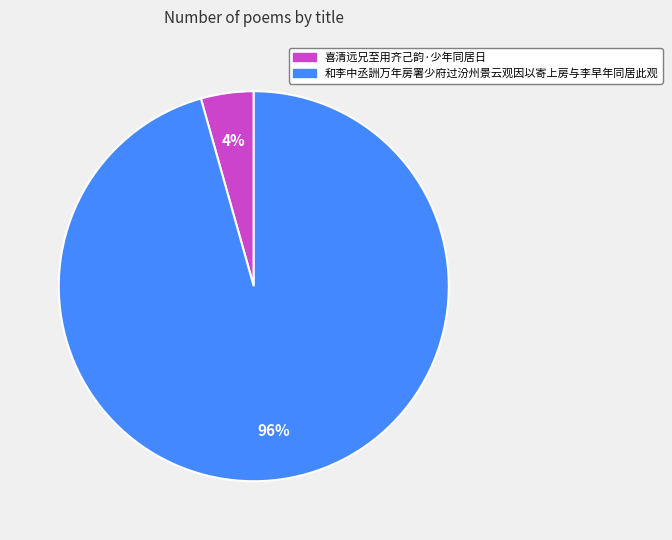

Which category has the smallest portion of the pie?

喜清远兄至用齐己韵·少年同居日